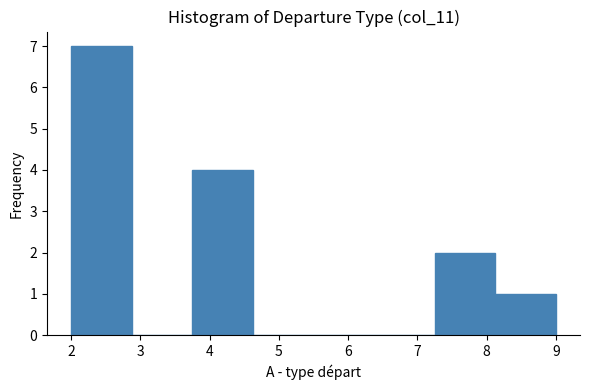

Which range on the x-axis has the tallest bar?

2.0 to 2.9